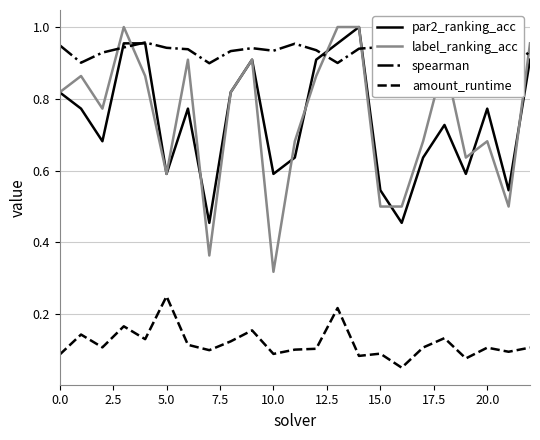

True or false: par2_ranking_acc has more than 2 interior local peaks.

True